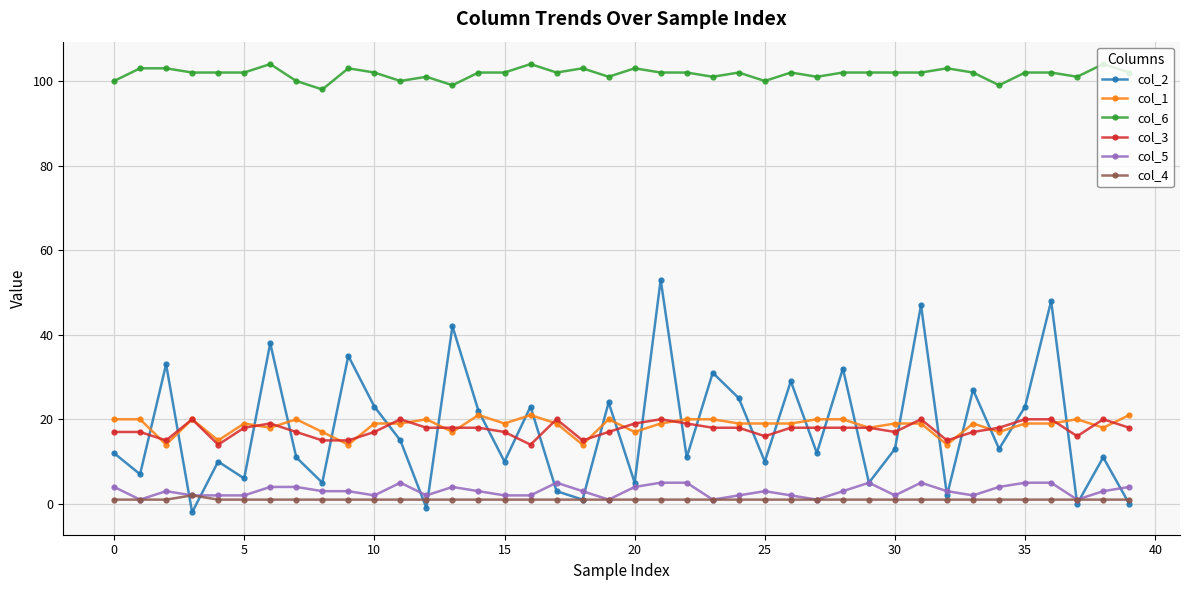

True or false: col_1 has more than 2 points higher than both neighbors.

True